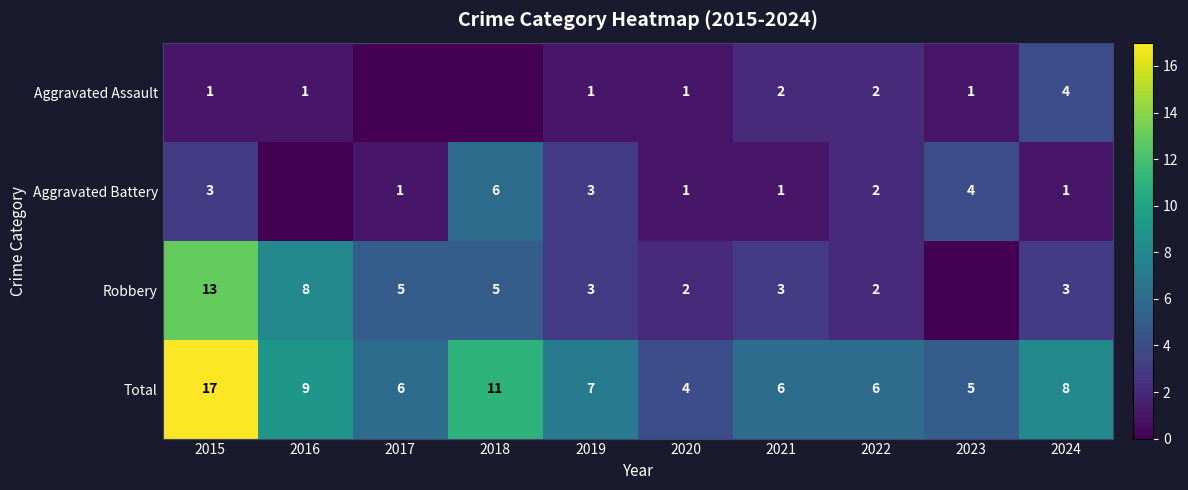

The Aggravated Assault series shows 2 at 2019. True or false?

False